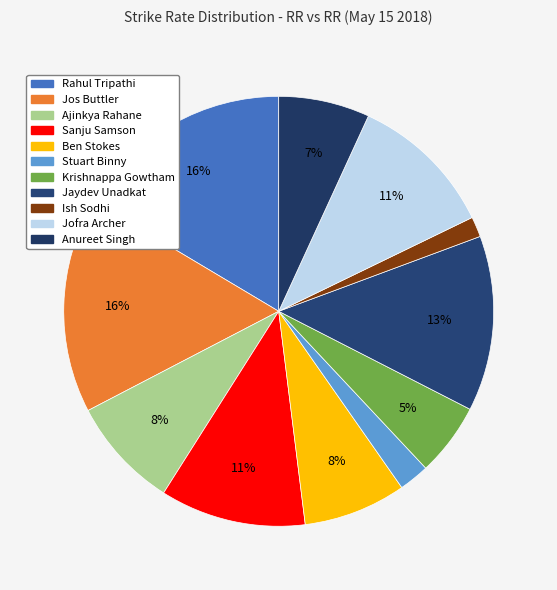

How many slices are in this pie chart?

11